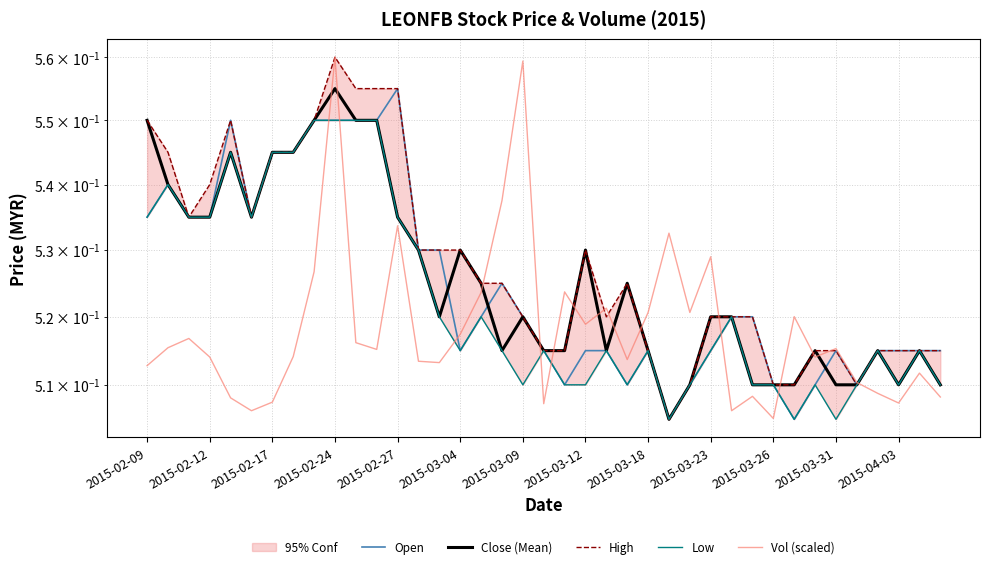

True or false: High and Close (Mean) cross at least once.

False